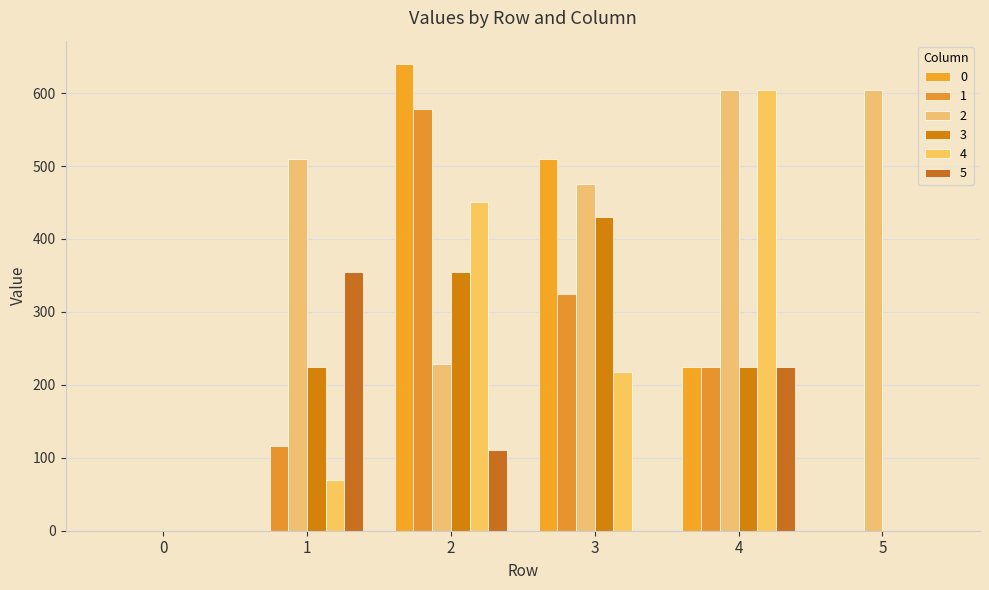

What are all the series names shown in the legend?

0, 1, 2, 3, 4, 5